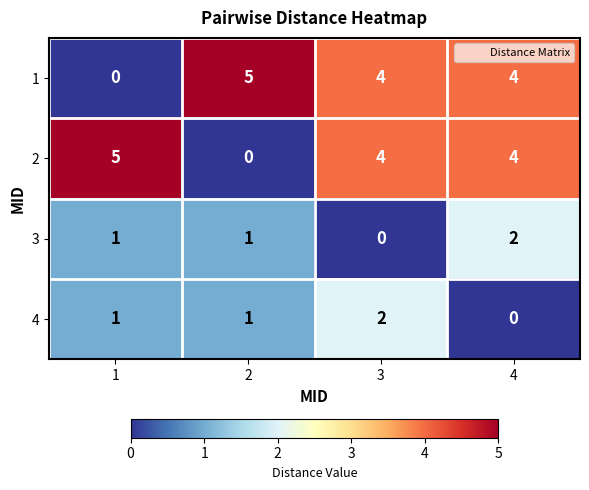

What is the difference between the highest and lowest values at 4?

4